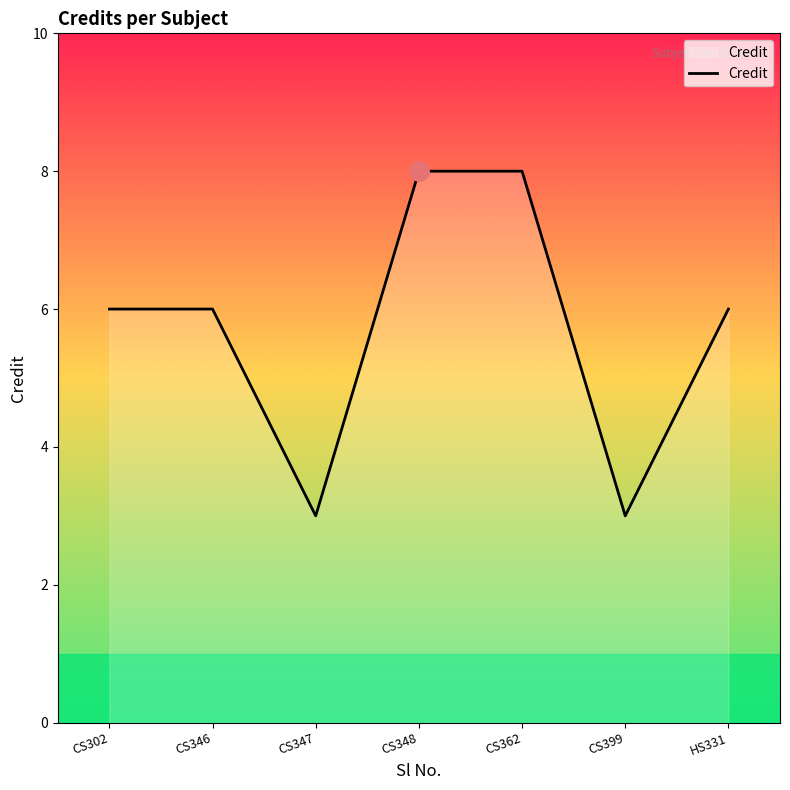

What is the maximum value shown in the chart?

8